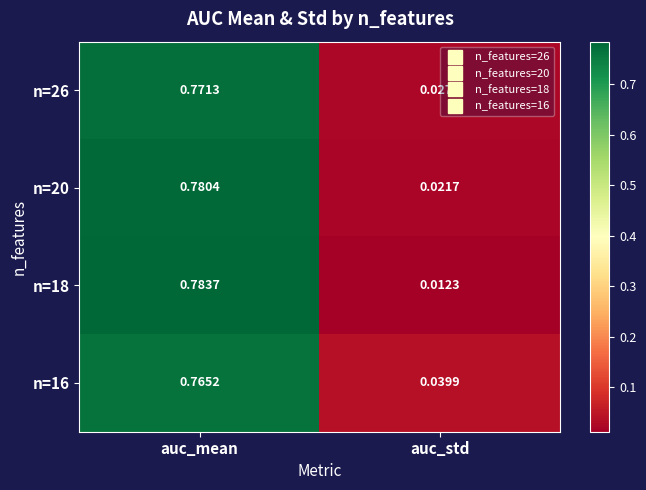

Which category has the highest value across all series?

auc_mean